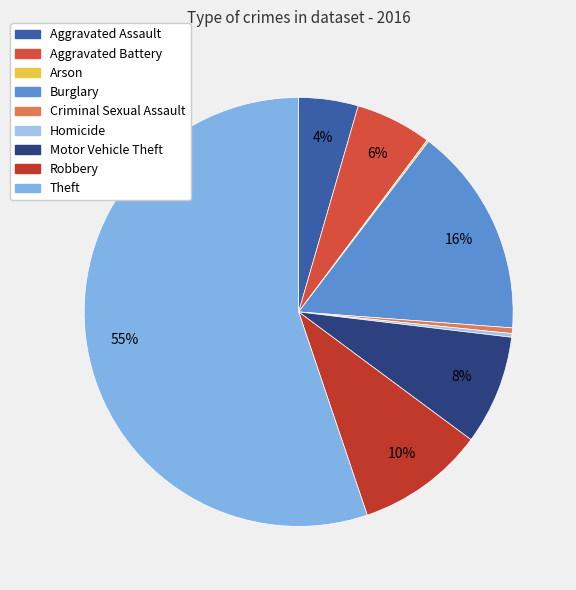

How many slices are in this pie chart?

9